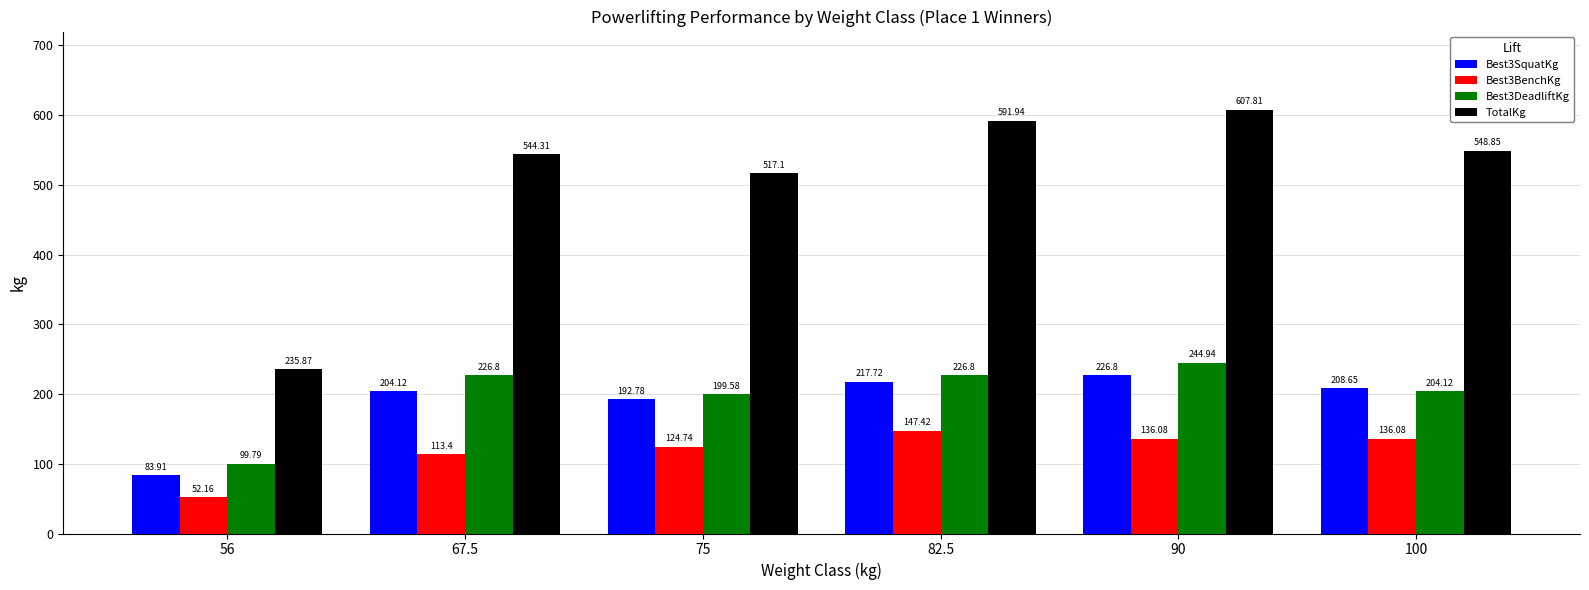

Which series has the largest total across all categories?

TotalKg